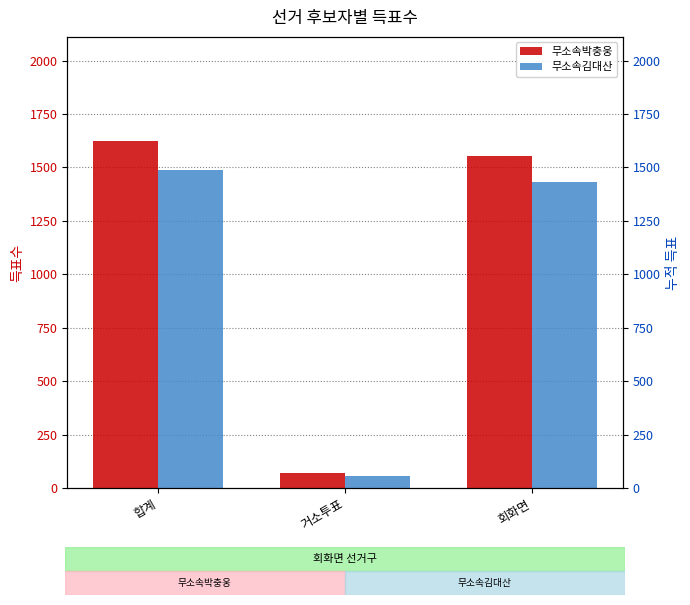

Where is 무소속김대산 nearest to the value 771?

회화면